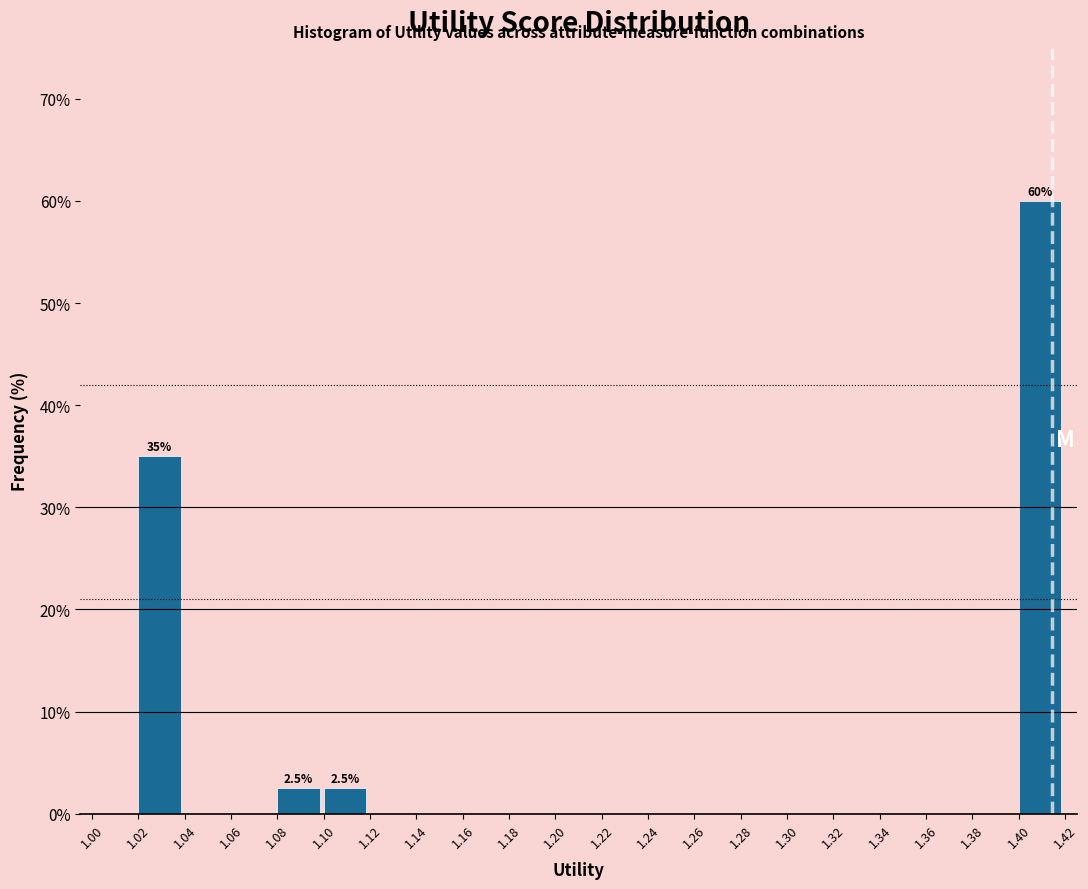

Over which range of the x-axis is the bar tallest?

1.40 to 1.42